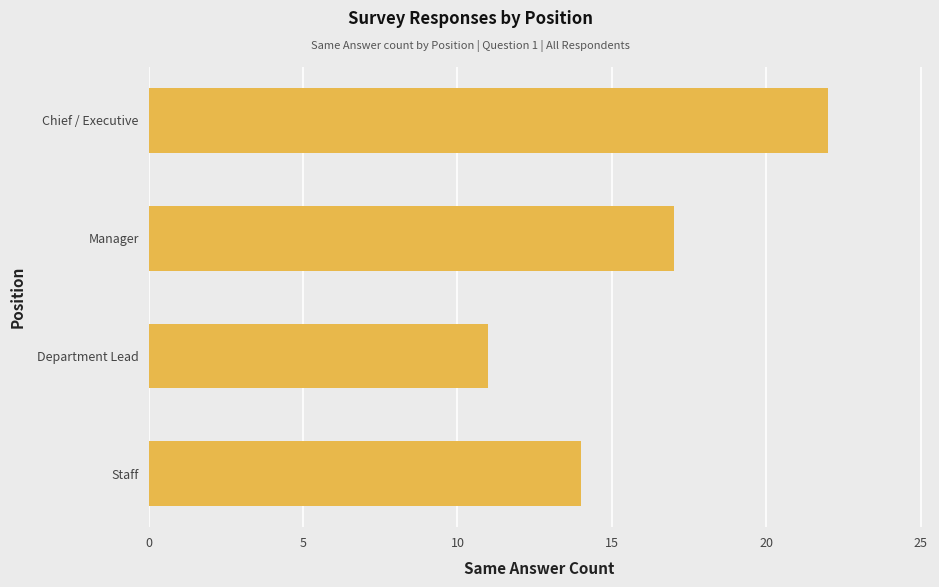

How many data points are less than 17?

2